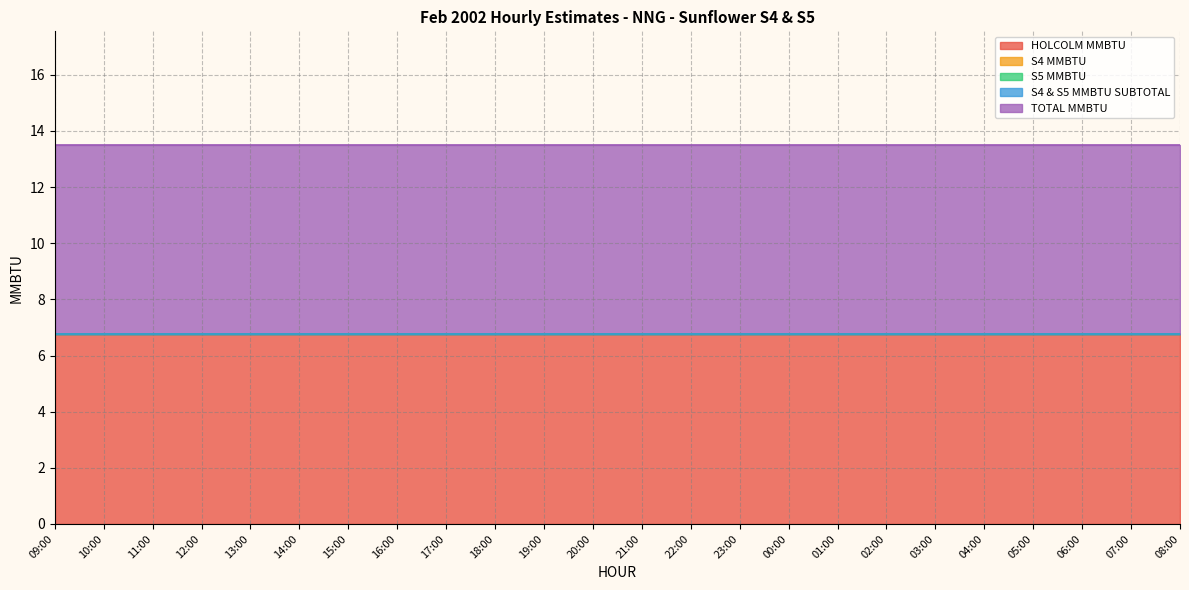

What is the label of the 7th point from the right?

02:00